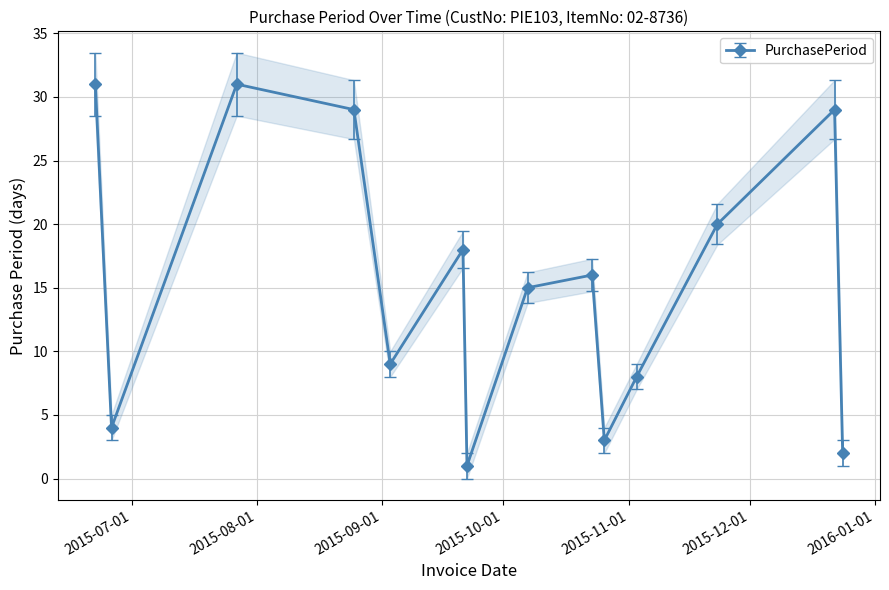

Which has a higher value, 2015-12-22 or 2015-09-03?

2015-12-22